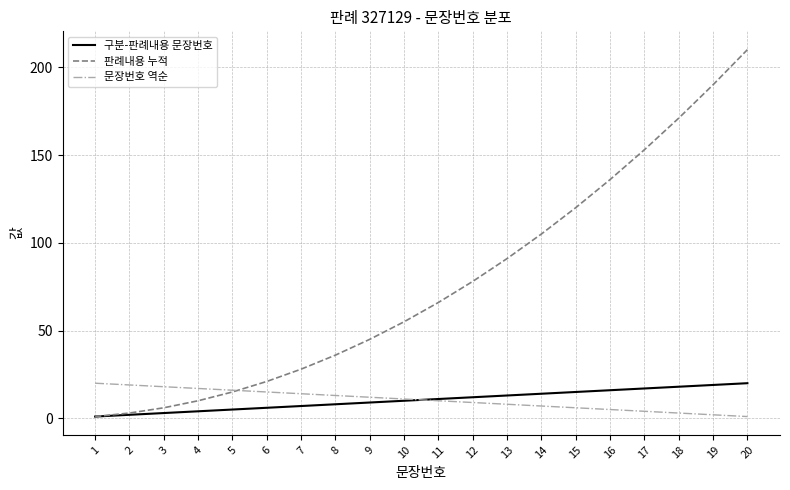

Reading left to right, list all the values displayed in this chart.

구분-판례내용 문장번호: 1=1	2=2	3=3	4=4	5=5	6=6	7=7	8=8	9=9	10=10	11=11	12=12	13=13	14=14	15=15	16=16	17=17	18=18	19=19	20=20
판례내용 누적: 1=1	2=3	3=6	4=10	5=15	6=21	7=28	8=36	9=45	10=55	11=66	12=78	13=91	14=105	15=120	16=136	17=153	18=171	19=190	20=210
문장번호 역순: 1=20	2=19	3=18	4=17	5=16	6=15	7=14	8=13	9=12	10=11	11=10	12=9	13=8	14=7	15=6	16=5	17=4	18=3	19=2	20=1